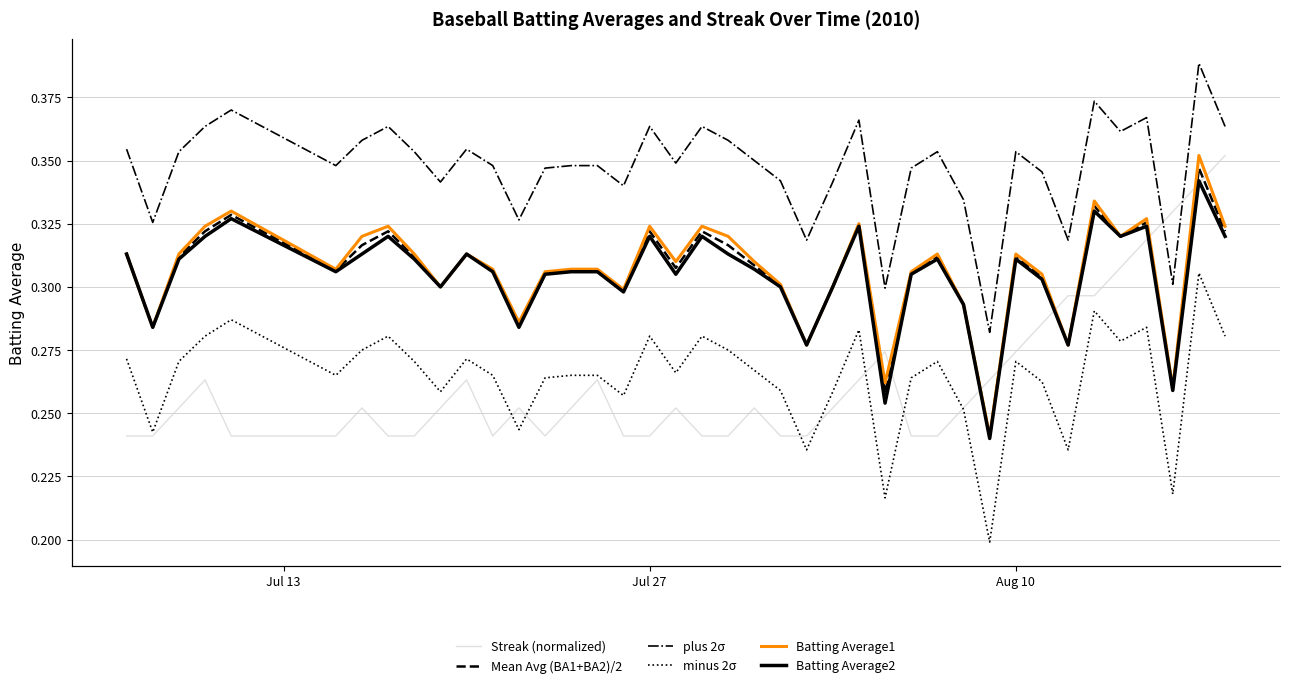

Where is Streak (normalized) nearest to the value 0?

Jul 13